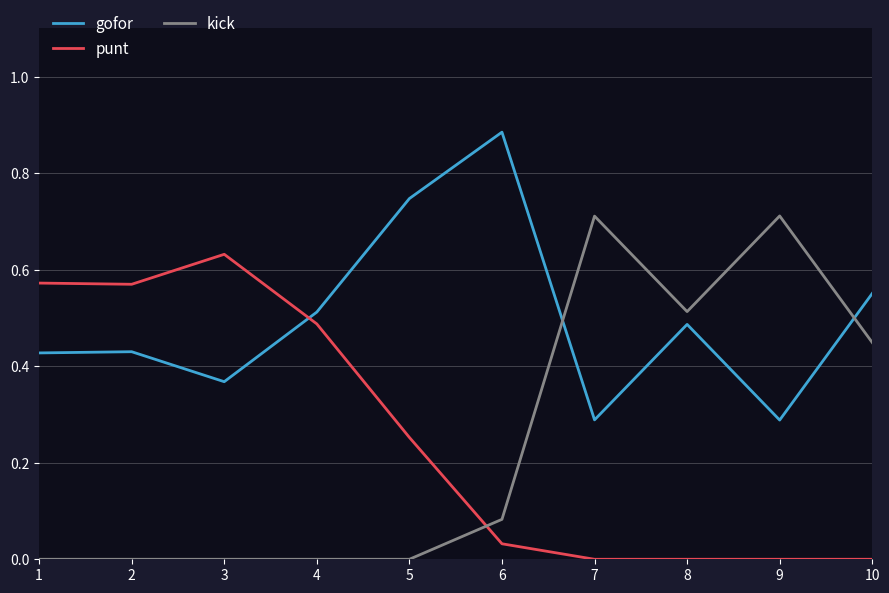

Is it true that gofor equals 0.6 at 1?

False